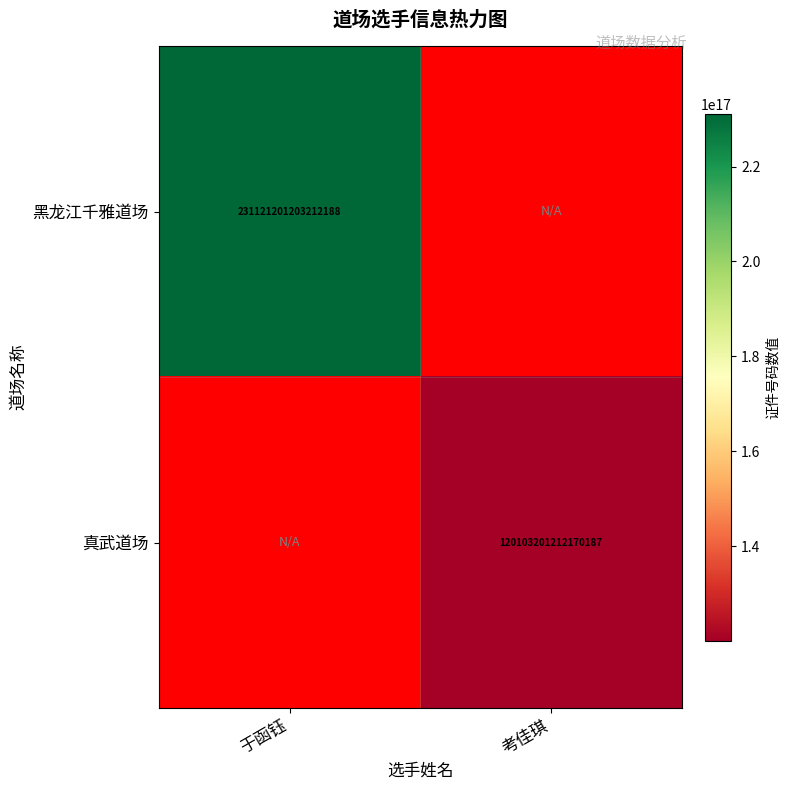

At which category does the chart reach its minimum across all series?

考佳琪